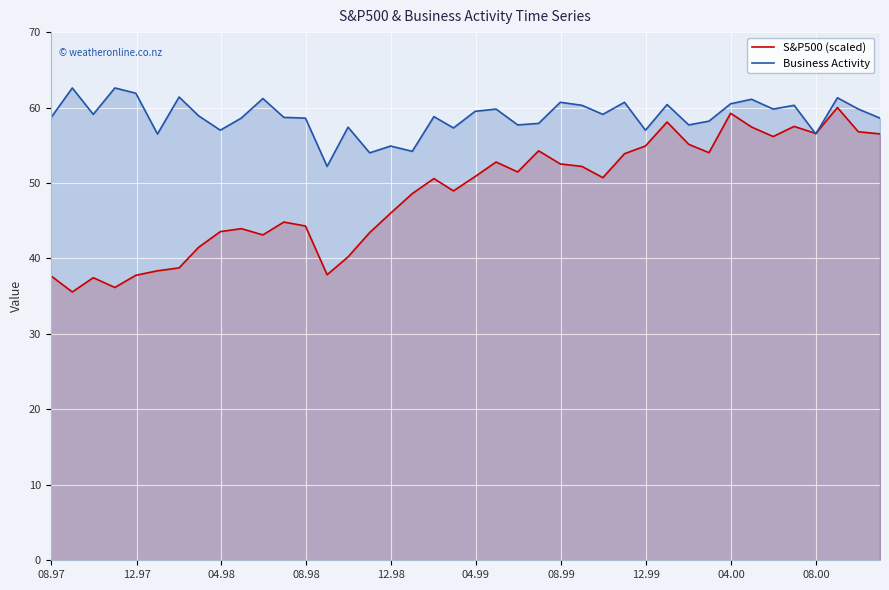

How many lines are shown in the chart?

2